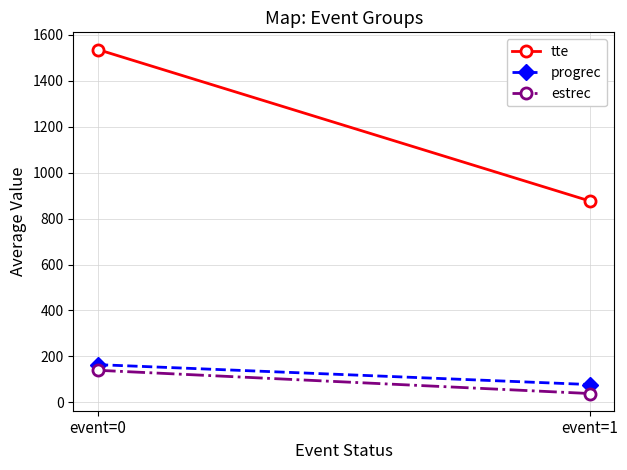

At which category is the sum across all series the highest?

event=0